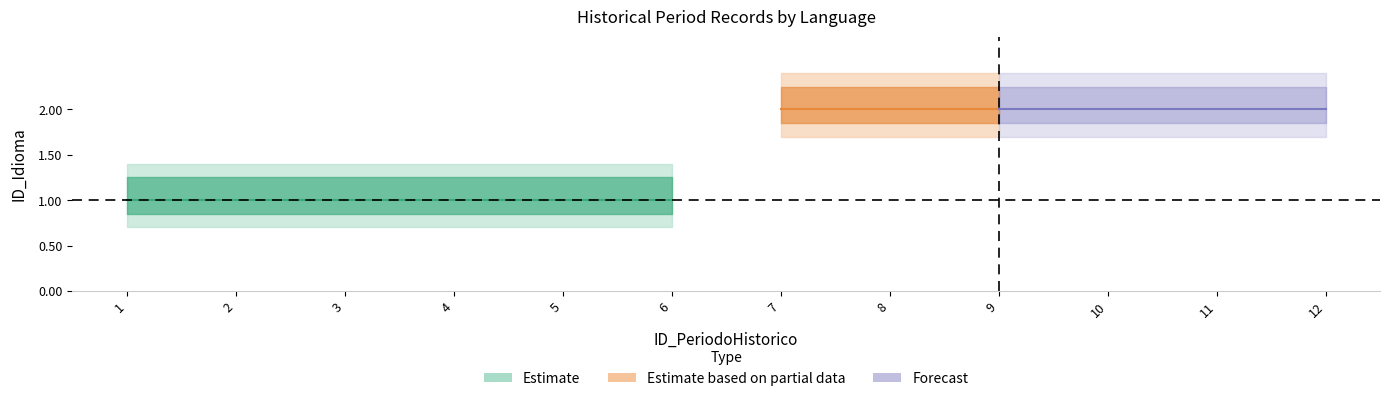

What is the greatest value displayed?

2